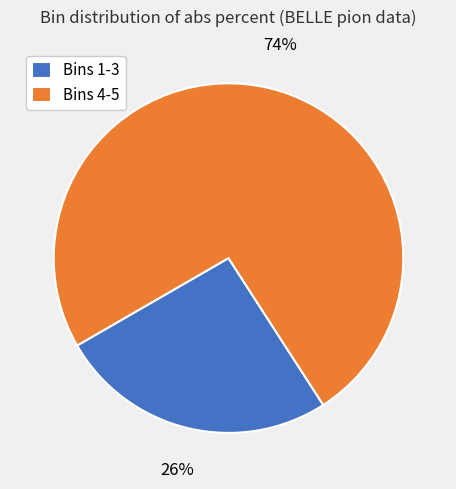

How many segments does this pie chart have?

2